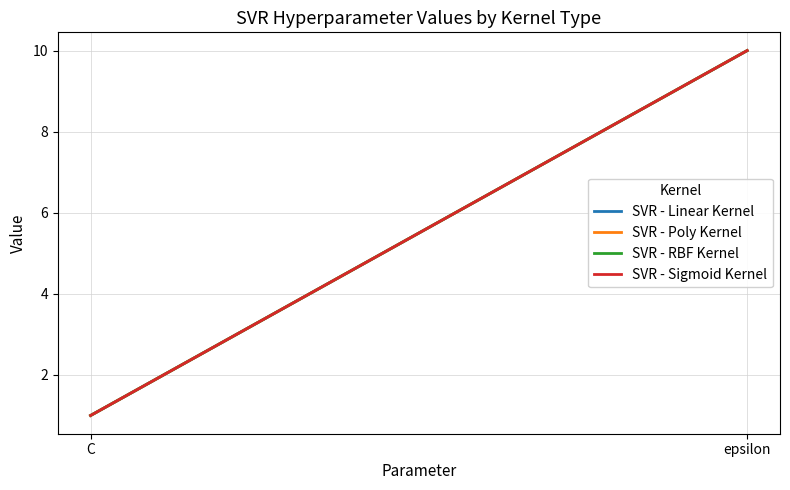

List the series in order of their peak value, lowest first.

SVR - Linear Kernel, SVR - Poly Kernel, SVR - RBF Kernel, SVR - Sigmoid Kernel